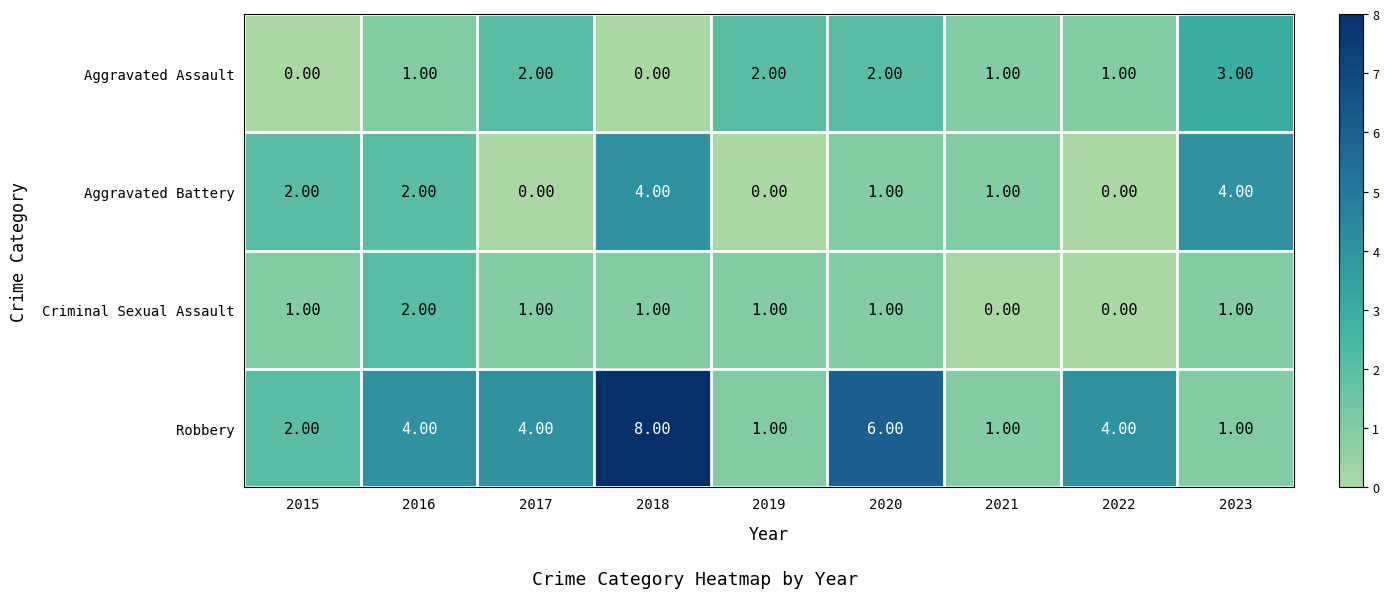

How many distinct data groups are displayed?

4